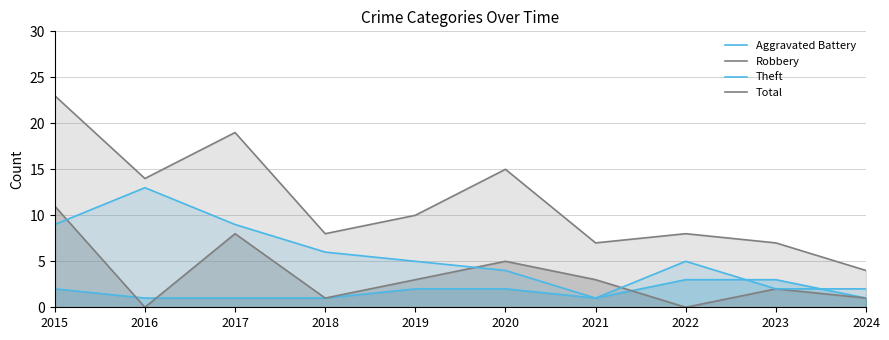

The Robbery series shows 1 at 2024. True or false?

True